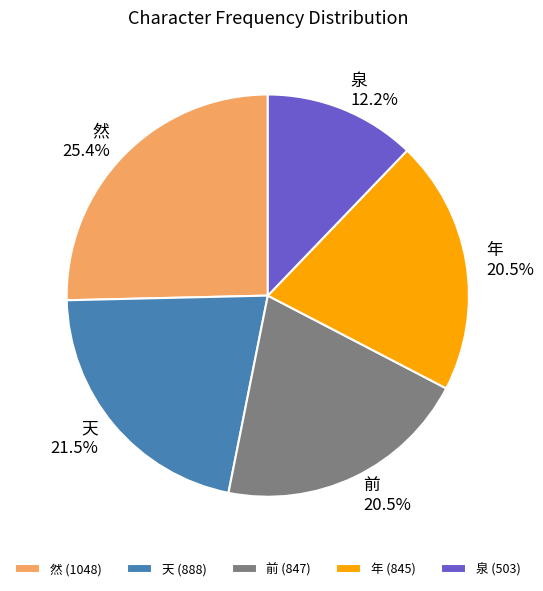

The 前 slice represents 31% of the pie. True or false?

False